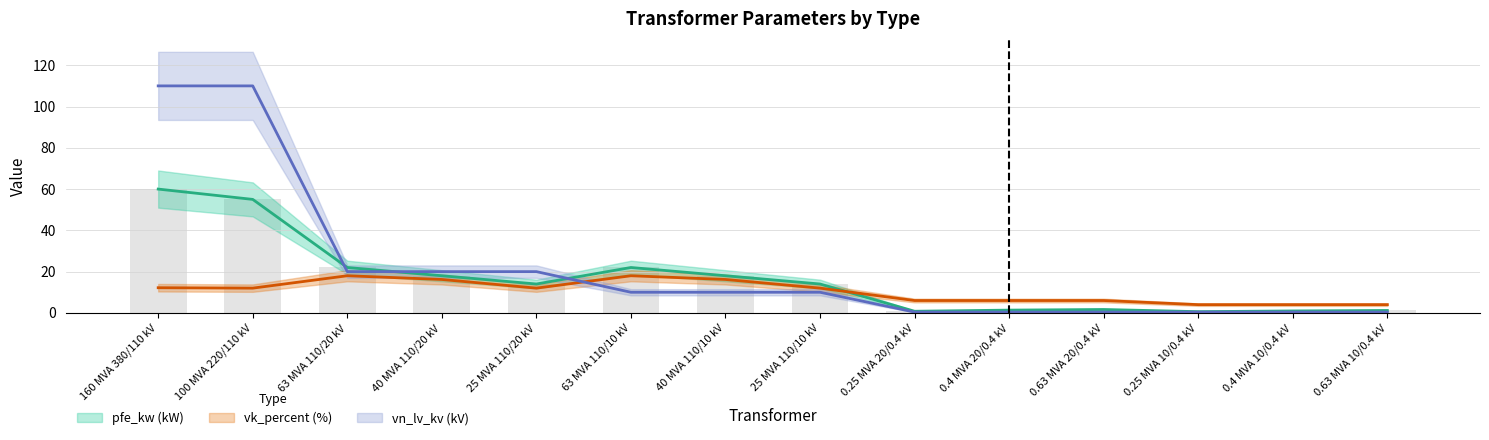

What is the label of the 2nd bar from the right?

0.4 MVA 10/0.4 kV